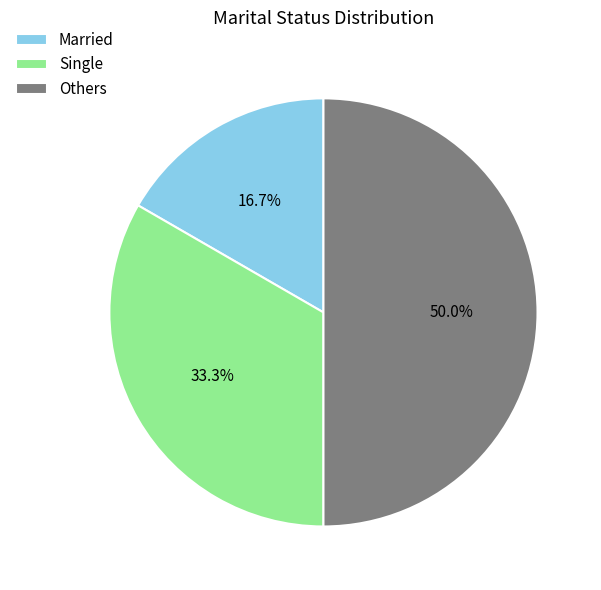

Which has a higher value, Single or Others?

Others